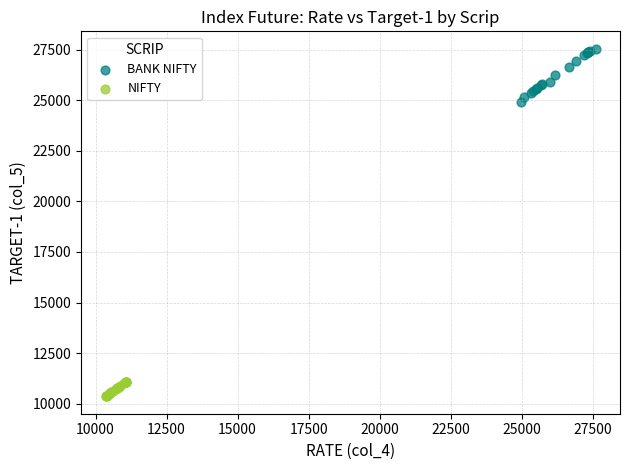

Which series contains the highest Y value?

BANK NIFTY